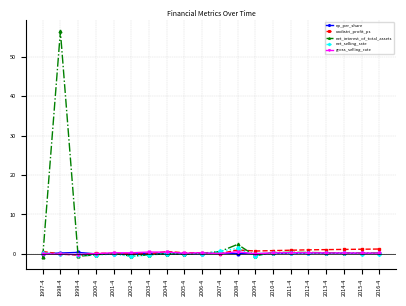

How many lines are shown in the chart?

5